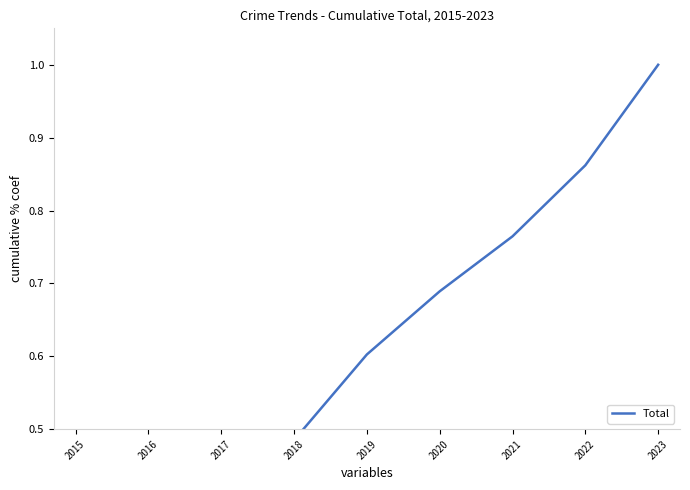

The value at 2019 is 0.3. True or false?

False